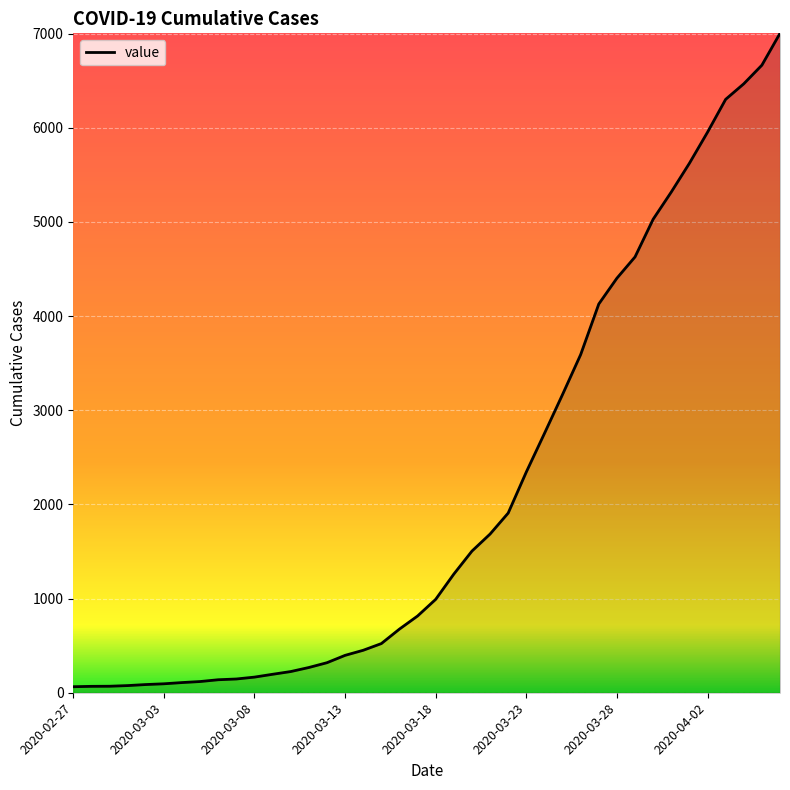

Count the number of data series in this chart.

1